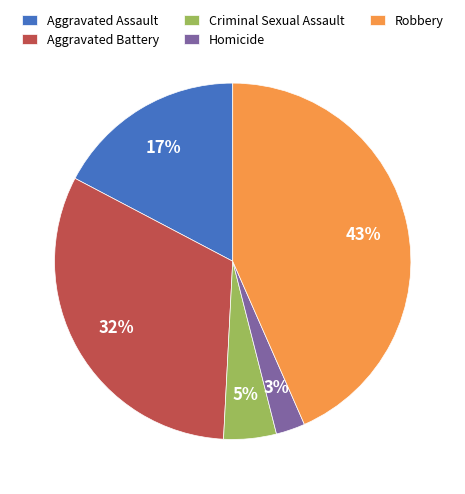

Count the number of slices in the pie.

5